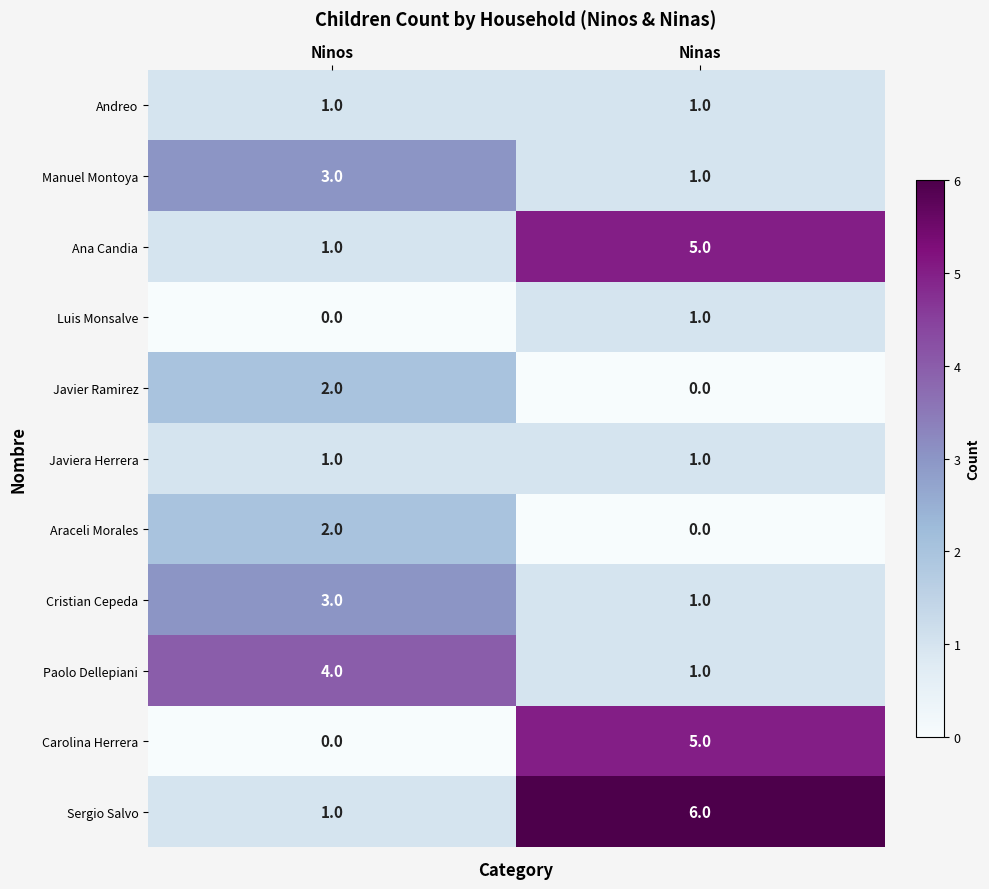

Is it true that Cristian Cepeda equals 1 at Ninas?

True